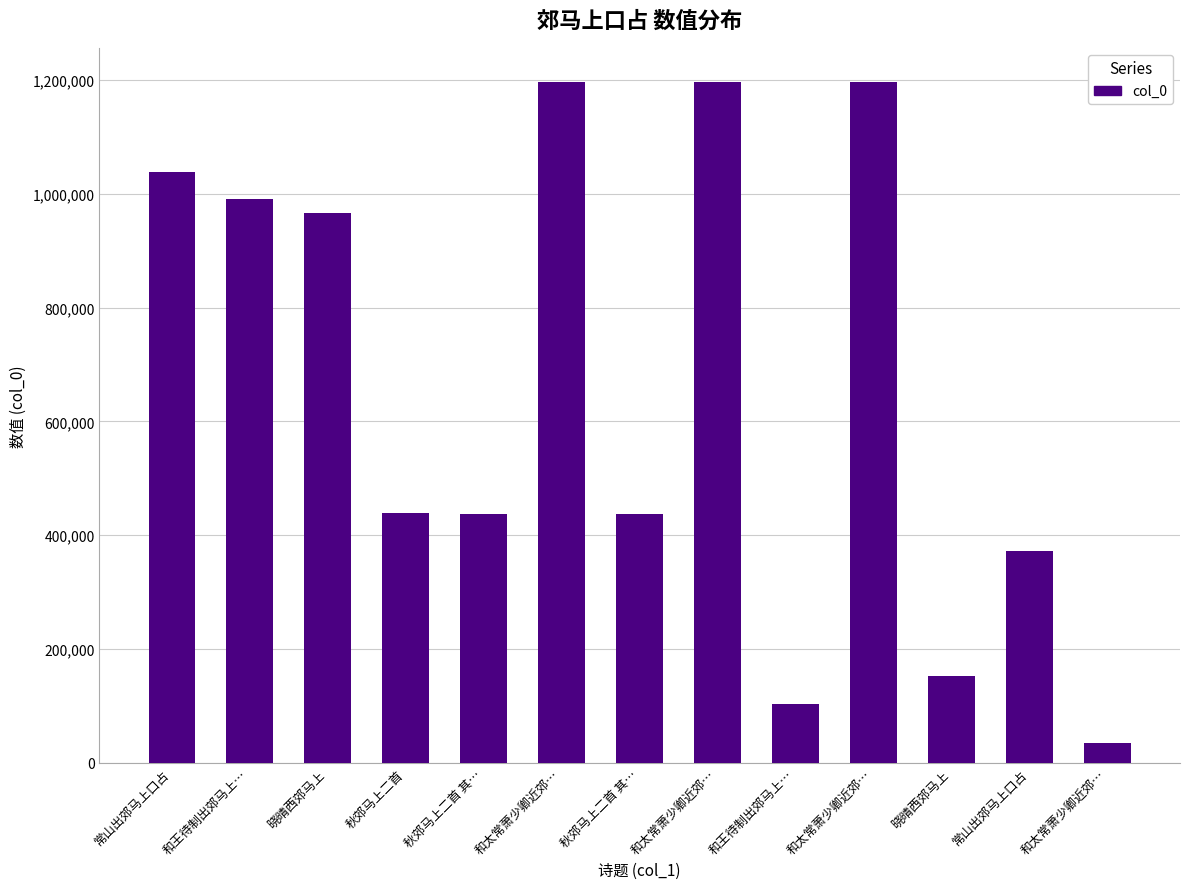

Is it true that the value at 和太常萧少卿近郊… is 1196666?

True